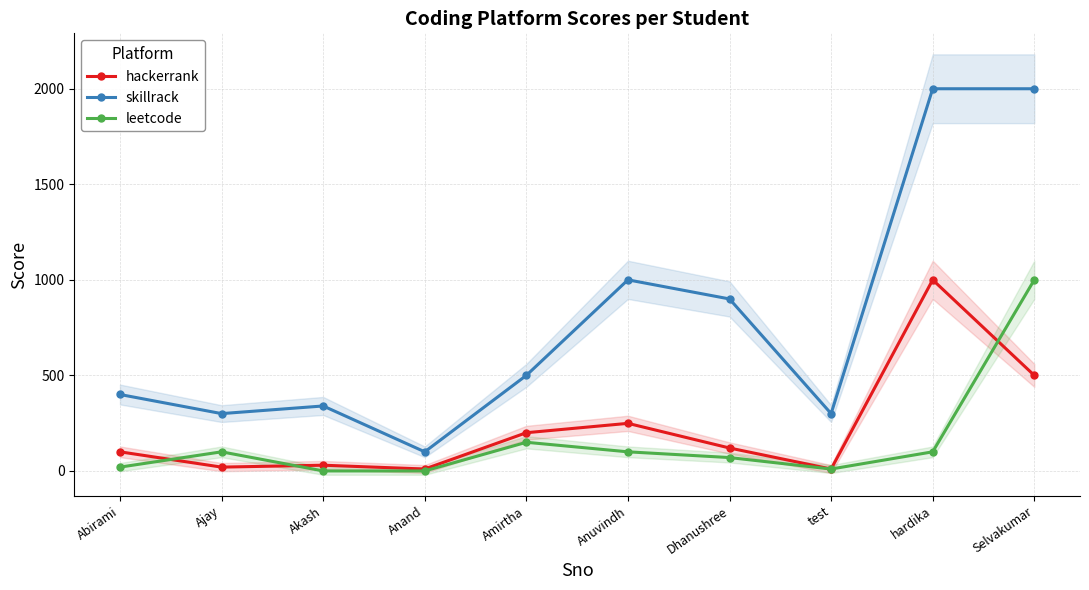

True or false: leetcode has more than 2 interior local peaks.

False